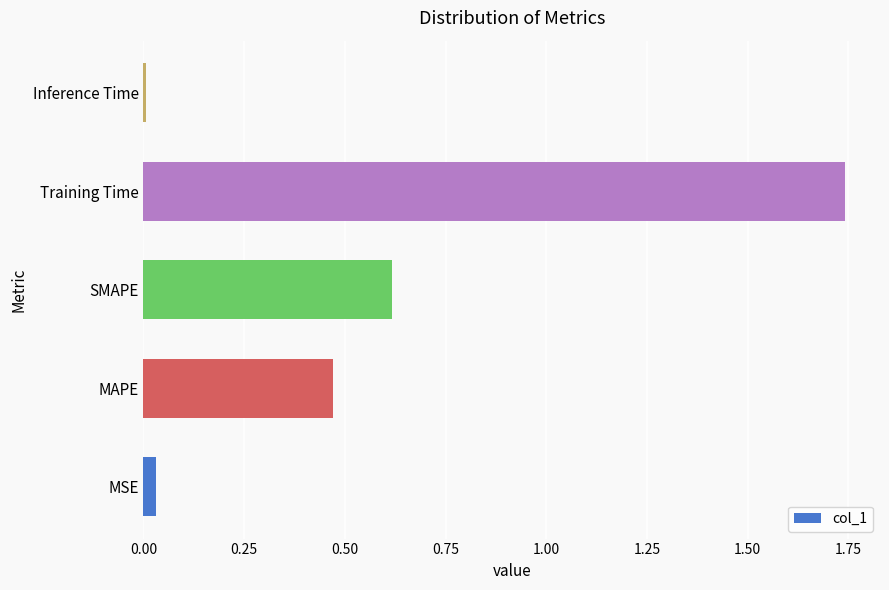

Which category has the highest value across all series?

Training Time